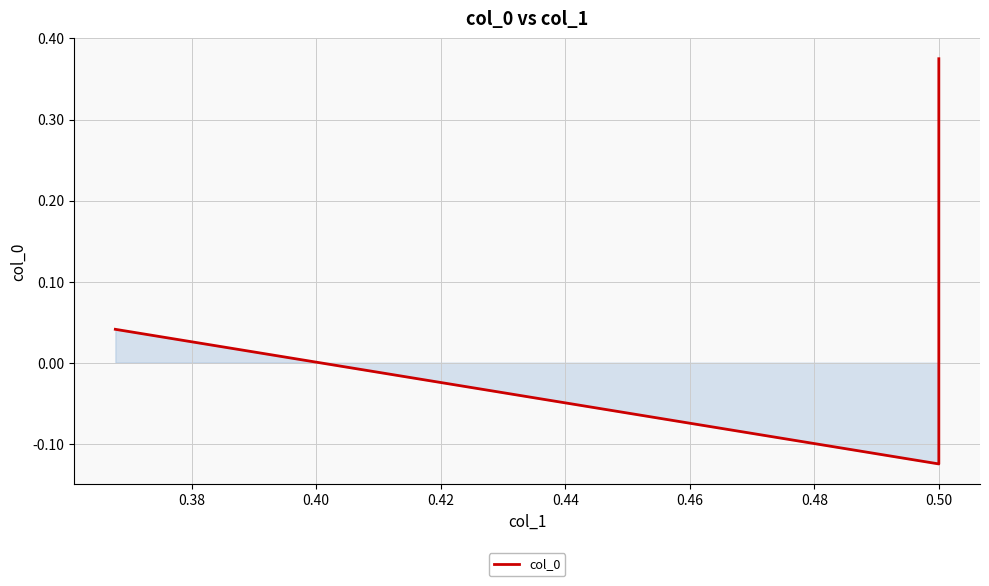

How many values are below 0?

1